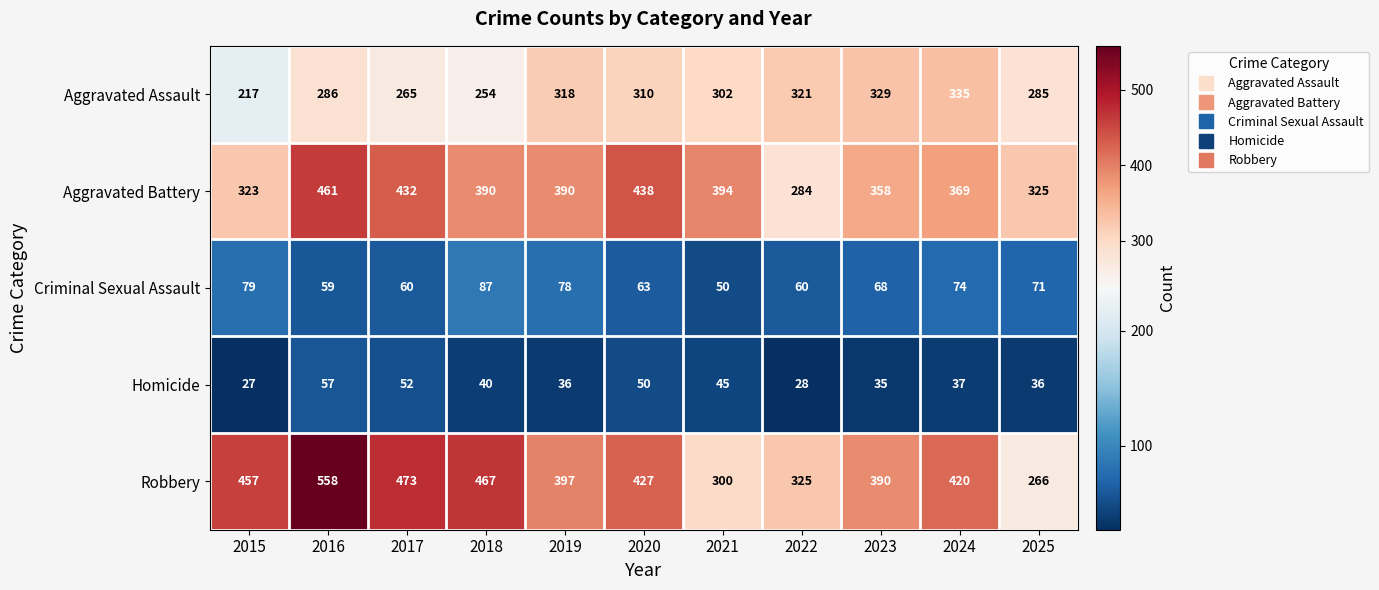

What is the spread (max minus min) of values at 2018?

427